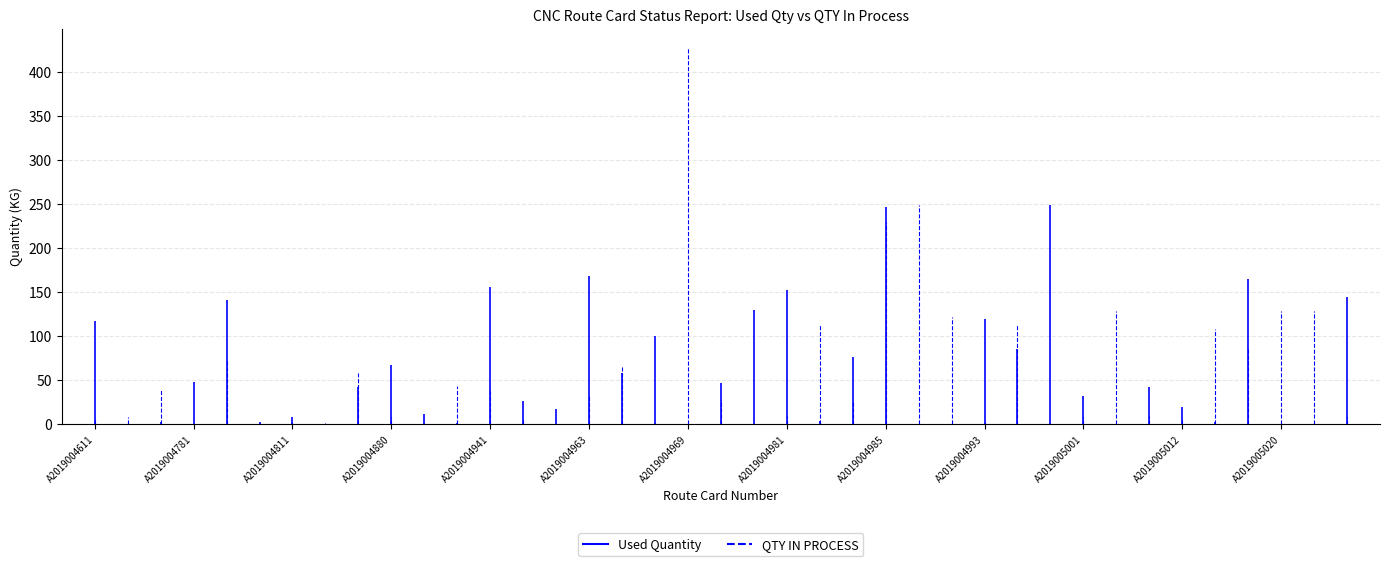

What is the difference between the maximum and minimum values in the Used Quantity series?

249.2